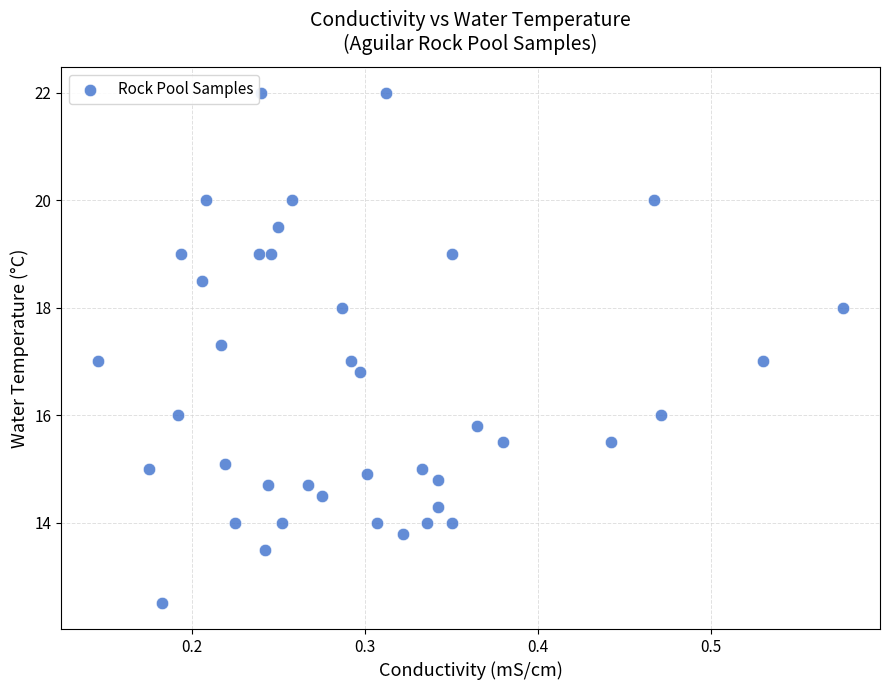

What is the range of X values (max minus min)?

0.4